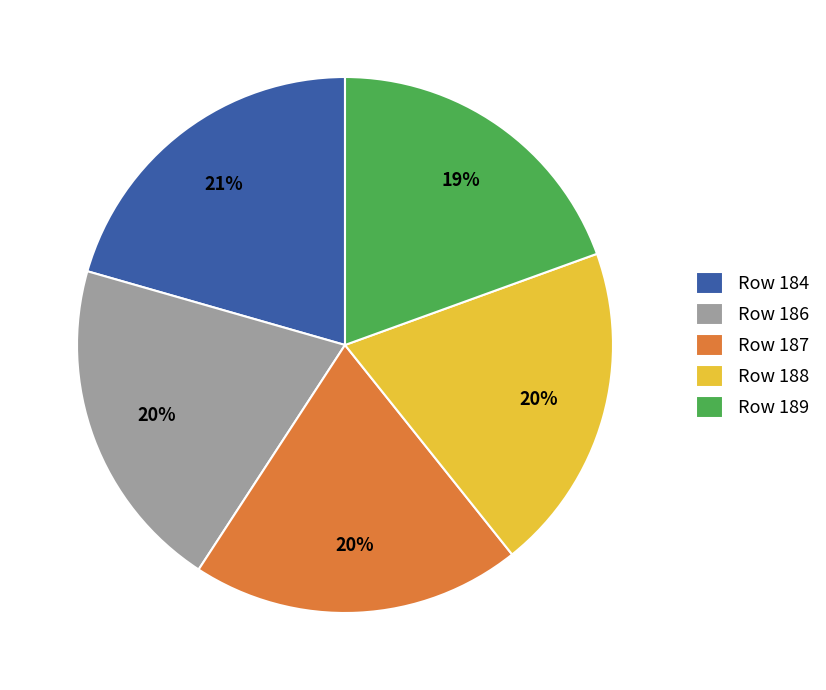

To the nearest percent, what portion does Row 184 represent?

21%